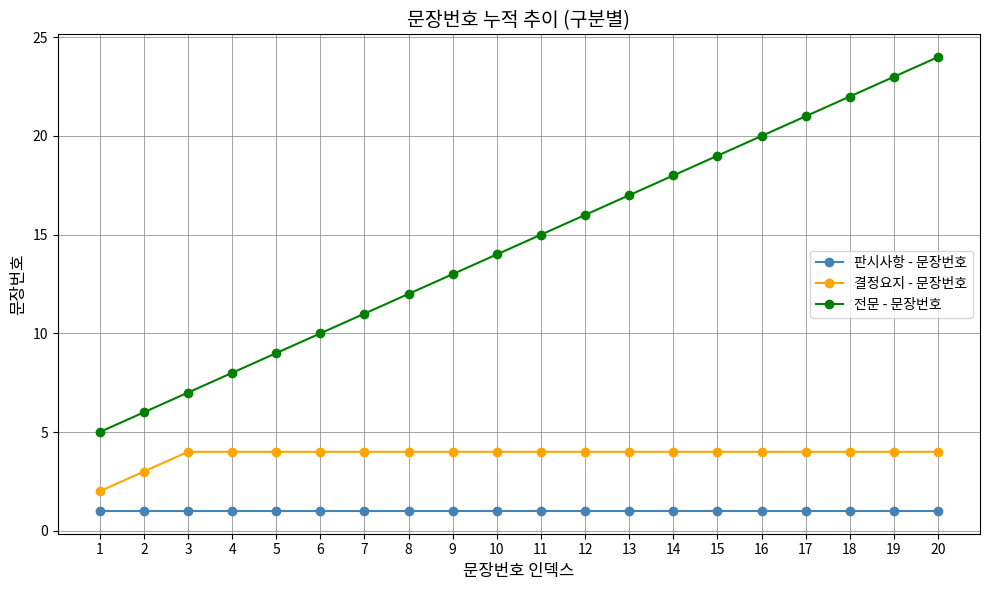

What is the minimum value shown in the chart?

1